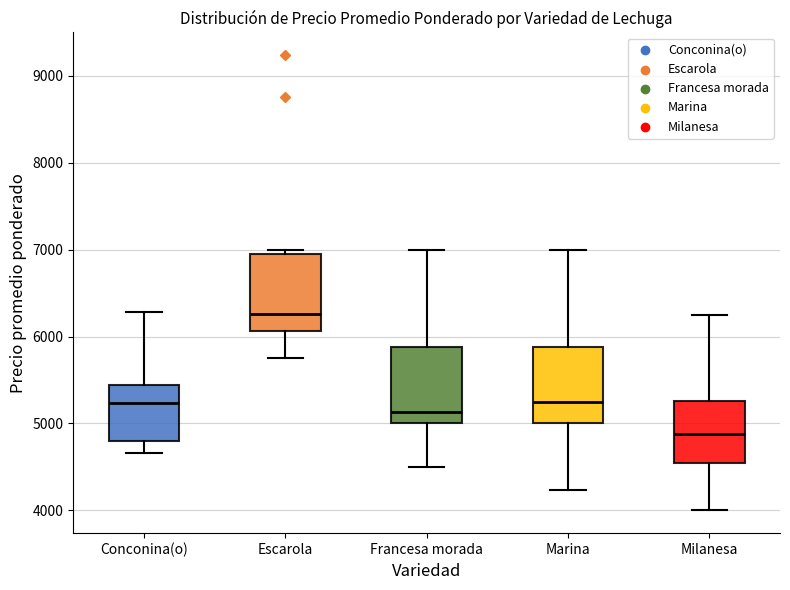

Which box's median line is the lowest?

Milanesa